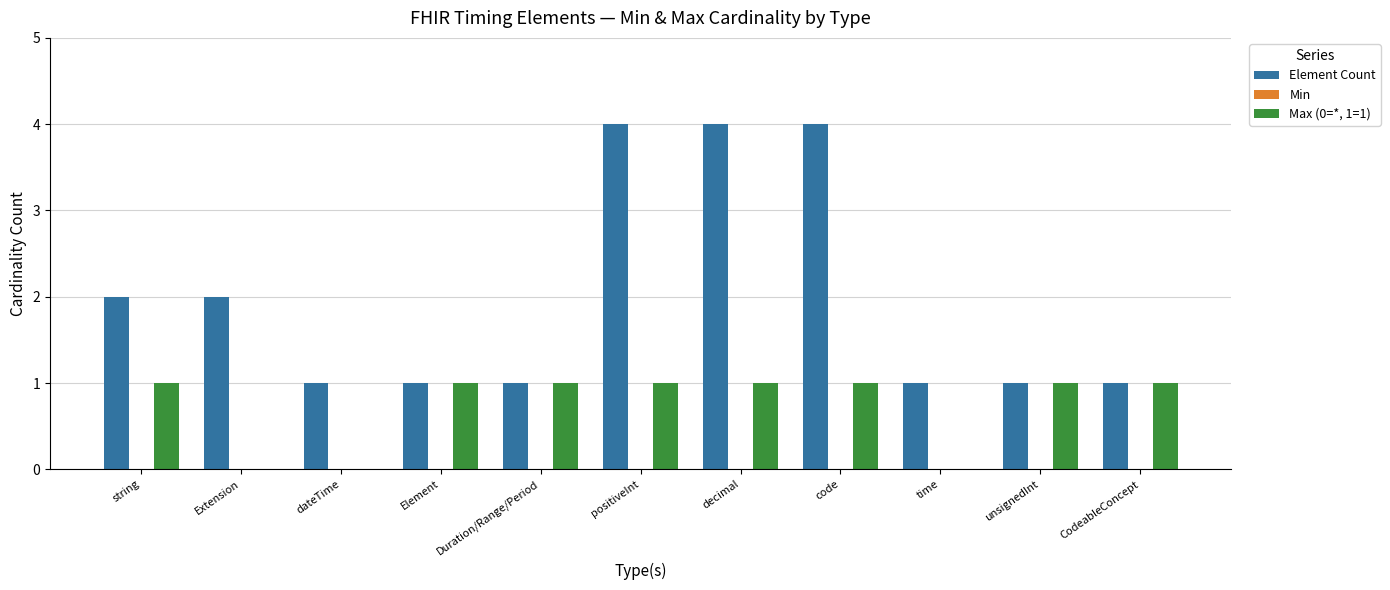

Which series changed the most between string and CodeableConcept?

Element Count